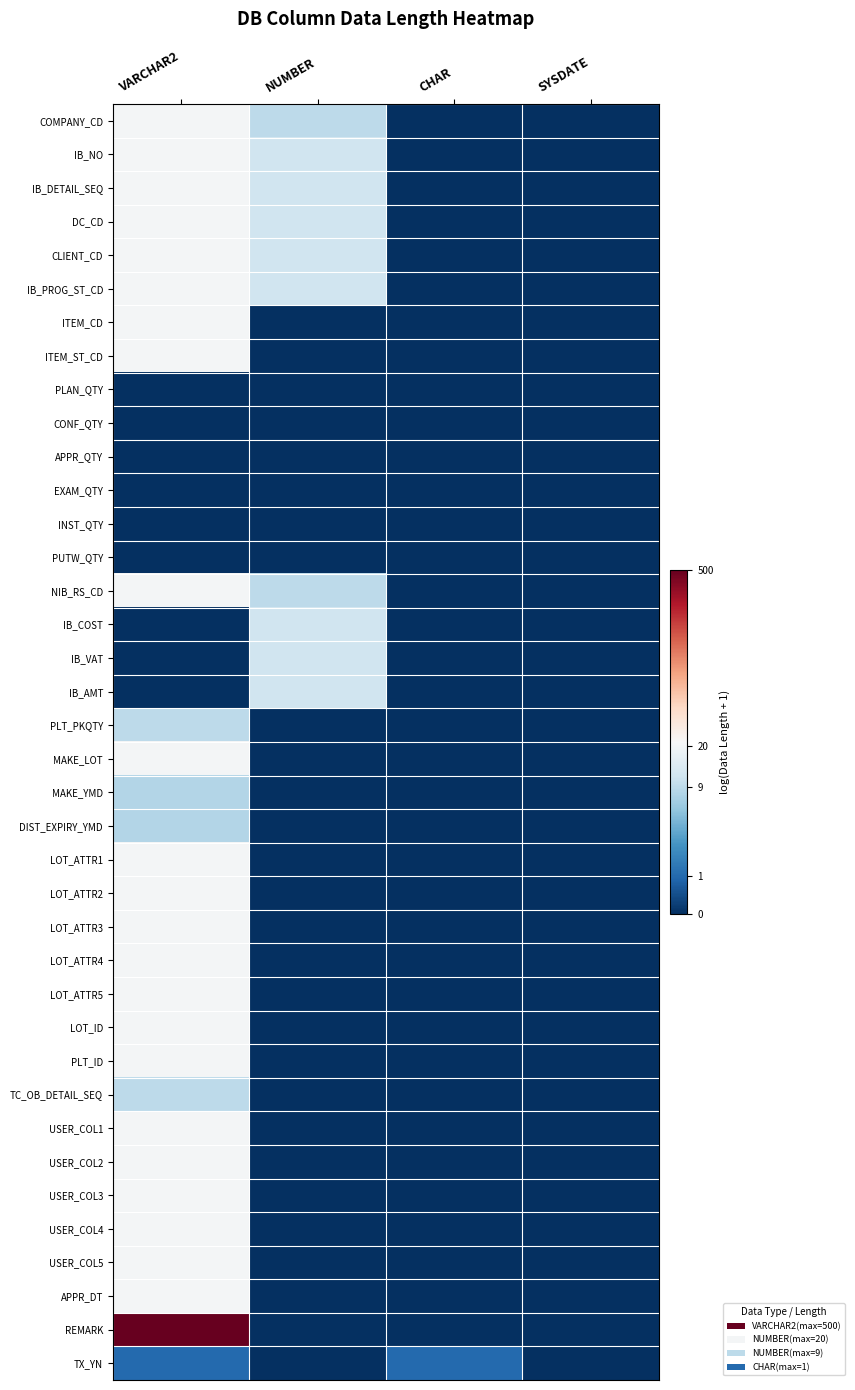

Reading left to right, extract all data points from this chart.

COMPANY_CD: VARCHAR2=3.0	NUMBER=2.3	CHAR=0.0	SYSDATE=0.0
IB_NO: VARCHAR2=3.0	NUMBER=2.5	CHAR=0.0	SYSDATE=0.0
IB_DETAIL_SEQ: VARCHAR2=3.0	NUMBER=2.5	CHAR=0.0	SYSDATE=0.0
DC_CD: VARCHAR2=3.0	NUMBER=2.5	CHAR=0.0	SYSDATE=0.0
CLIENT_CD: VARCHAR2=3.0	NUMBER=2.5	CHAR=0.0	SYSDATE=0.0
IB_PROG_ST_CD: VARCHAR2=3.0	NUMBER=2.5	CHAR=0.0	SYSDATE=0.0
ITEM_CD: VARCHAR2=3.0	NUMBER=0.0	CHAR=0.0	SYSDATE=0.0
ITEM_ST_CD: VARCHAR2=3.0	NUMBER=0.0	CHAR=0.0	SYSDATE=0.0
PLAN_QTY: VARCHAR2=0.0	NUMBER=0.0	CHAR=0.0	SYSDATE=0.0
CONF_QTY: VARCHAR2=0.0	NUMBER=0.0	CHAR=0.0	SYSDATE=0.0
APPR_QTY: VARCHAR2=0.0	NUMBER=0.0	CHAR=0.0	SYSDATE=0.0
EXAM_QTY: VARCHAR2=0.0	NUMBER=0.0	CHAR=0.0	SYSDATE=0.0
INST_QTY: VARCHAR2=0.0	NUMBER=0.0	CHAR=0.0	SYSDATE=0.0
PUTW_QTY: VARCHAR2=0.0	NUMBER=0.0	CHAR=0.0	SYSDATE=0.0
NIB_RS_CD: VARCHAR2=3.0	NUMBER=2.3	CHAR=0.0	SYSDATE=0.0
IB_COST: VARCHAR2=0.0	NUMBER=2.5	CHAR=0.0	SYSDATE=0.0
IB_VAT: VARCHAR2=0.0	NUMBER=2.5	CHAR=0.0	SYSDATE=0.0
IB_AMT: VARCHAR2=0.0	NUMBER=2.5	CHAR=0.0	SYSDATE=0.0
PLT_PKQTY: VARCHAR2=2.3	NUMBER=0.0	CHAR=0.0	SYSDATE=0.0
MAKE_LOT: VARCHAR2=3.0	NUMBER=0.0	CHAR=0.0	SYSDATE=0.0
MAKE_YMD: VARCHAR2=2.2	NUMBER=0.0	CHAR=0.0	SYSDATE=0.0
DIST_EXPIRY_YMD: VARCHAR2=2.2	NUMBER=0.0	CHAR=0.0	SYSDATE=0.0
LOT_ATTR1: VARCHAR2=3.0	NUMBER=0.0	CHAR=0.0	SYSDATE=0.0
LOT_ATTR2: VARCHAR2=3.0	NUMBER=0.0	CHAR=0.0	SYSDATE=0.0
LOT_ATTR3: VARCHAR2=3.0	NUMBER=0.0	CHAR=0.0	SYSDATE=0.0
LOT_ATTR4: VARCHAR2=3.0	NUMBER=0.0	CHAR=0.0	SYSDATE=0.0
LOT_ATTR5: VARCHAR2=3.0	NUMBER=0.0	CHAR=0.0	SYSDATE=0.0
LOT_ID: VARCHAR2=3.0	NUMBER=0.0	CHAR=0.0	SYSDATE=0.0
PLT_ID: VARCHAR2=3.0	NUMBER=0.0	CHAR=0.0	SYSDATE=0.0
TC_OB_DETAIL_SEQ: VARCHAR2=2.3	NUMBER=0.0	CHAR=0.0	SYSDATE=0.0
USER_COL1: VARCHAR2=3.0	NUMBER=0.0	CHAR=0.0	SYSDATE=0.0
USER_COL2: VARCHAR2=3.0	NUMBER=0.0	CHAR=0.0	SYSDATE=0.0
USER_COL3: VARCHAR2=3.0	NUMBER=0.0	CHAR=0.0	SYSDATE=0.0
USER_COL4: VARCHAR2=3.0	NUMBER=0.0	CHAR=0.0	SYSDATE=0.0
USER_COL5: VARCHAR2=3.0	NUMBER=0.0	CHAR=0.0	SYSDATE=0.0
APPR_DT: VARCHAR2=3.0	NUMBER=0.0	CHAR=0.0	SYSDATE=0.0
REMARK: VARCHAR2=6.2	NUMBER=0.0	CHAR=0.0	SYSDATE=0.0
TX_YN: VARCHAR2=0.7	NUMBER=0.0	CHAR=0.7	SYSDATE=0.0